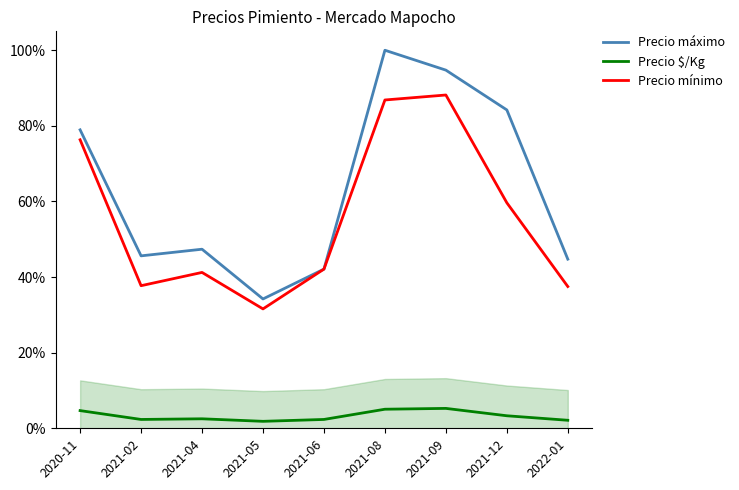

Is it true that Precio máximo equals 0.5 at 2021-04?

True